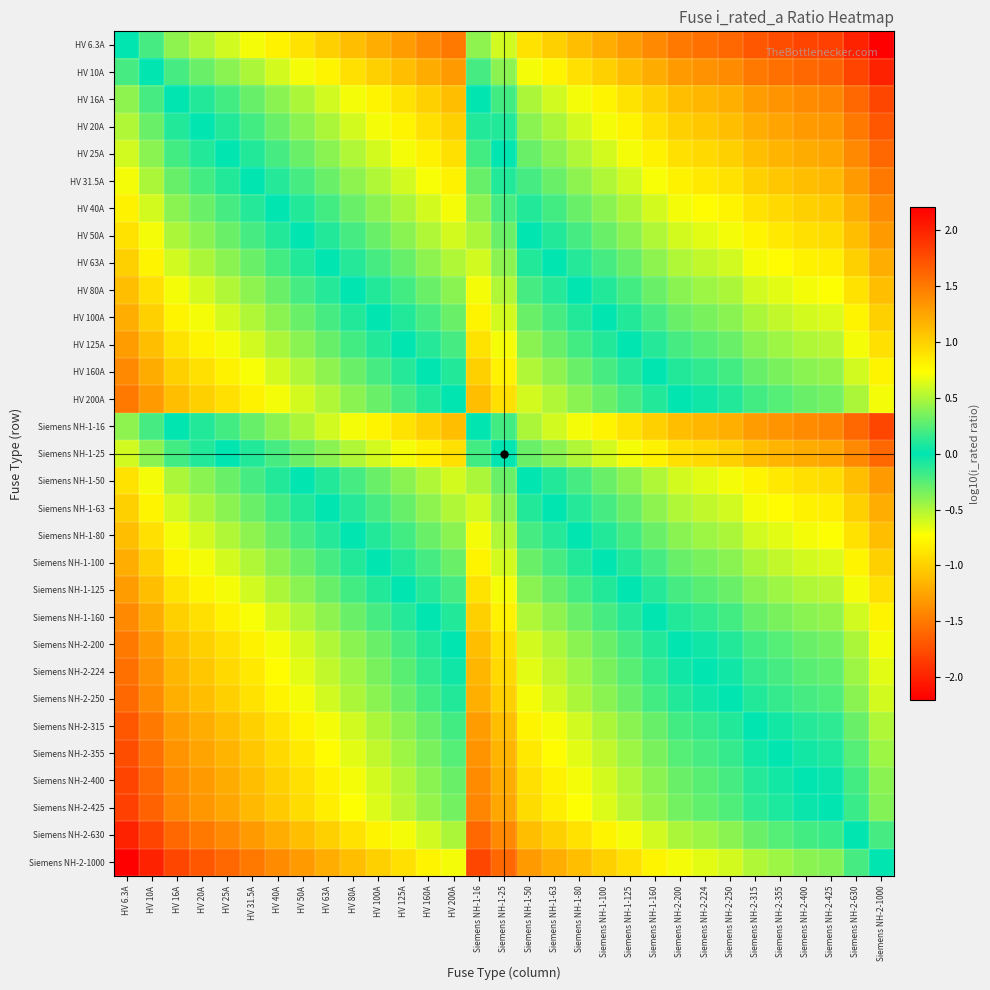

Reading left to right, what are all the values shown in this chart?

HV 6.3A: HV 6.3A=0.0	HV 10A=-0.2	HV 16A=-0.4	HV 20A=-0.5	HV 25A=-0.6	HV 31.5A=-0.7	HV 40A=-0.8	HV 50A=-0.9	HV 63A=-1.0	HV 80A=-1.1	HV 100A=-1.2	HV 125A=-1.3	HV 160A=-1.4	HV 200A=-1.5	Siemens NH-1-16=-0.4	Siemens NH-1-25=-0.6	Siemens NH-1-50=-0.9	Siemens NH-1-63=-1.0	Siemens NH-1-80=-1.1	Siemens NH-1-100=-1.2	Siemens NH-1-125=-1.3	Siemens NH-1-160=-1.4	Siemens NH-2-200=-1.5	Siemens NH-2-224=-1.6	Siemens NH-2-250=-1.6	Siemens NH-2-315=-1.7	Siemens NH-2-355=-1.8	Siemens NH-2-400=-1.8	Siemens NH-2-425=-1.8	Siemens NH-2-630=-2.0	Siemens NH-2-1000=-2.2
HV 10A: HV 6.3A=0.2	HV 10A=0.0	HV 16A=-0.2	HV 20A=-0.3	HV 25A=-0.4	HV 31.5A=-0.5	HV 40A=-0.6	HV 50A=-0.7	HV 63A=-0.8	HV 80A=-0.9	HV 100A=-1.0	HV 125A=-1.1	HV 160A=-1.2	HV 200A=-1.3	Siemens NH-1-16=-0.2	Siemens NH-1-25=-0.4	Siemens NH-1-50=-0.7	Siemens NH-1-63=-0.8	Siemens NH-1-80=-0.9	Siemens NH-1-100=-1.0	Siemens NH-1-125=-1.1	Siemens NH-1-160=-1.2	Siemens NH-2-200=-1.3	Siemens NH-2-224=-1.4	Siemens NH-2-250=-1.4	Siemens NH-2-315=-1.5	Siemens NH-2-355=-1.6	Siemens NH-2-400=-1.6	Siemens NH-2-425=-1.6	Siemens NH-2-630=-1.8	Siemens NH-2-1000=-2.0
HV 16A: HV 6.3A=0.4	HV 10A=0.2	HV 16A=0.0	HV 20A=-0.1	HV 25A=-0.2	HV 31.5A=-0.3	HV 40A=-0.4	HV 50A=-0.5	HV 63A=-0.6	HV 80A=-0.7	HV 100A=-0.8	HV 125A=-0.9	HV 160A=-1.0	HV 200A=-1.1	Siemens NH-1-16=0.0	Siemens NH-1-25=-0.2	Siemens NH-1-50=-0.5	Siemens NH-1-63=-0.6	Siemens NH-1-80=-0.7	Siemens NH-1-100=-0.8	Siemens NH-1-125=-0.9	Siemens NH-1-160=-1.0	Siemens NH-2-200=-1.1	Siemens NH-2-224=-1.1	Siemens NH-2-250=-1.2	Siemens NH-2-315=-1.3	Siemens NH-2-355=-1.3	Siemens NH-2-400=-1.4	Siemens NH-2-425=-1.4	Siemens NH-2-630=-1.6	Siemens NH-2-1000=-1.8
HV 20A: HV 6.3A=0.5	HV 10A=0.3	HV 16A=0.1	HV 20A=0.0	HV 25A=-0.1	HV 31.5A=-0.2	HV 40A=-0.3	HV 50A=-0.4	HV 63A=-0.5	HV 80A=-0.6	HV 100A=-0.7	HV 125A=-0.8	HV 160A=-0.9	HV 200A=-1.0	Siemens NH-1-16=0.1	Siemens NH-1-25=-0.1	Siemens NH-1-50=-0.4	Siemens NH-1-63=-0.5	Siemens NH-1-80=-0.6	Siemens NH-1-100=-0.7	Siemens NH-1-125=-0.8	Siemens NH-1-160=-0.9	Siemens NH-2-200=-1.0	Siemens NH-2-224=-1.0	Siemens NH-2-250=-1.1	Siemens NH-2-315=-1.2	Siemens NH-2-355=-1.2	Siemens NH-2-400=-1.3	Siemens NH-2-425=-1.3	Siemens NH-2-630=-1.5	Siemens NH-2-1000=-1.7
HV 25A: HV 6.3A=0.6	HV 10A=0.4	HV 16A=0.2	HV 20A=0.1	HV 25A=0.0	HV 31.5A=-0.1	HV 40A=-0.2	HV 50A=-0.3	HV 63A=-0.4	HV 80A=-0.5	HV 100A=-0.6	HV 125A=-0.7	HV 160A=-0.8	HV 200A=-0.9	Siemens NH-1-16=0.2	Siemens NH-1-25=0.0	Siemens NH-1-50=-0.3	Siemens NH-1-63=-0.4	Siemens NH-1-80=-0.5	Siemens NH-1-100=-0.6	Siemens NH-1-125=-0.7	Siemens NH-1-160=-0.8	Siemens NH-2-200=-0.9	Siemens NH-2-224=-1.0	Siemens NH-2-250=-1.0	Siemens NH-2-315=-1.1	Siemens NH-2-355=-1.2	Siemens NH-2-400=-1.2	Siemens NH-2-425=-1.2	Siemens NH-2-630=-1.4	Siemens NH-2-1000=-1.6
HV 31.5A: HV 6.3A=0.7	HV 10A=0.5	HV 16A=0.3	HV 20A=0.2	HV 25A=0.1	HV 31.5A=0.0	HV 40A=-0.1	HV 50A=-0.2	HV 63A=-0.3	HV 80A=-0.4	HV 100A=-0.5	HV 125A=-0.6	HV 160A=-0.7	HV 200A=-0.8	Siemens NH-1-16=0.3	Siemens NH-1-25=0.1	Siemens NH-1-50=-0.2	Siemens NH-1-63=-0.3	Siemens NH-1-80=-0.4	Siemens NH-1-100=-0.5	Siemens NH-1-125=-0.6	Siemens NH-1-160=-0.7	Siemens NH-2-200=-0.8	Siemens NH-2-224=-0.9	Siemens NH-2-250=-0.9	Siemens NH-2-315=-1.0	Siemens NH-2-355=-1.1	Siemens NH-2-400=-1.1	Siemens NH-2-425=-1.1	Siemens NH-2-630=-1.3	Siemens NH-2-1000=-1.5
HV 40A: HV 6.3A=0.8	HV 10A=0.6	HV 16A=0.4	HV 20A=0.3	HV 25A=0.2	HV 31.5A=0.1	HV 40A=0.0	HV 50A=-0.1	HV 63A=-0.2	HV 80A=-0.3	HV 100A=-0.4	HV 125A=-0.5	HV 160A=-0.6	HV 200A=-0.7	Siemens NH-1-16=0.4	Siemens NH-1-25=0.2	Siemens NH-1-50=-0.1	Siemens NH-1-63=-0.2	Siemens NH-1-80=-0.3	Siemens NH-1-100=-0.4	Siemens NH-1-125=-0.5	Siemens NH-1-160=-0.6	Siemens NH-2-200=-0.7	Siemens NH-2-224=-0.7	Siemens NH-2-250=-0.8	Siemens NH-2-315=-0.9	Siemens NH-2-355=-0.9	Siemens NH-2-400=-1.0	Siemens NH-2-425=-1.0	Siemens NH-2-630=-1.2	Siemens NH-2-1000=-1.4
HV 50A: HV 6.3A=0.9	HV 10A=0.7	HV 16A=0.5	HV 20A=0.4	HV 25A=0.3	HV 31.5A=0.2	HV 40A=0.1	HV 50A=0.0	HV 63A=-0.1	HV 80A=-0.2	HV 100A=-0.3	HV 125A=-0.4	HV 160A=-0.5	HV 200A=-0.6	Siemens NH-1-16=0.5	Siemens NH-1-25=0.3	Siemens NH-1-50=0.0	Siemens NH-1-63=-0.1	Siemens NH-1-80=-0.2	Siemens NH-1-100=-0.3	Siemens NH-1-125=-0.4	Siemens NH-1-160=-0.5	Siemens NH-2-200=-0.6	Siemens NH-2-224=-0.7	Siemens NH-2-250=-0.7	Siemens NH-2-315=-0.8	Siemens NH-2-355=-0.9	Siemens NH-2-400=-0.9	Siemens NH-2-425=-0.9	Siemens NH-2-630=-1.1	Siemens NH-2-1000=-1.3
HV 63A: HV 6.3A=1.0	HV 10A=0.8	HV 16A=0.6	HV 20A=0.5	HV 25A=0.4	HV 31.5A=0.3	HV 40A=0.2	HV 50A=0.1	HV 63A=0.0	HV 80A=-0.1	HV 100A=-0.2	HV 125A=-0.3	HV 160A=-0.4	HV 200A=-0.5	Siemens NH-1-16=0.6	Siemens NH-1-25=0.4	Siemens NH-1-50=0.1	Siemens NH-1-63=0.0	Siemens NH-1-80=-0.1	Siemens NH-1-100=-0.2	Siemens NH-1-125=-0.3	Siemens NH-1-160=-0.4	Siemens NH-2-200=-0.5	Siemens NH-2-224=-0.6	Siemens NH-2-250=-0.6	Siemens NH-2-315=-0.7	Siemens NH-2-355=-0.8	Siemens NH-2-400=-0.8	Siemens NH-2-425=-0.8	Siemens NH-2-630=-1.0	Siemens NH-2-1000=-1.2
HV 80A: HV 6.3A=1.1	HV 10A=0.9	HV 16A=0.7	HV 20A=0.6	HV 25A=0.5	HV 31.5A=0.4	HV 40A=0.3	HV 50A=0.2	HV 63A=0.1	HV 80A=0.0	HV 100A=-0.1	HV 125A=-0.2	HV 160A=-0.3	HV 200A=-0.4	Siemens NH-1-16=0.7	Siemens NH-1-25=0.5	Siemens NH-1-50=0.2	Siemens NH-1-63=0.1	Siemens NH-1-80=0.0	Siemens NH-1-100=-0.1	Siemens NH-1-125=-0.2	Siemens NH-1-160=-0.3	Siemens NH-2-200=-0.4	Siemens NH-2-224=-0.4	Siemens NH-2-250=-0.5	Siemens NH-2-315=-0.6	Siemens NH-2-355=-0.6	Siemens NH-2-400=-0.7	Siemens NH-2-425=-0.7	Siemens NH-2-630=-0.9	Siemens NH-2-1000=-1.1
HV 100A: HV 6.3A=1.2	HV 10A=1.0	HV 16A=0.8	HV 20A=0.7	HV 25A=0.6	HV 31.5A=0.5	HV 40A=0.4	HV 50A=0.3	HV 63A=0.2	HV 80A=0.1	HV 100A=0.0	HV 125A=-0.1	HV 160A=-0.2	HV 200A=-0.3	Siemens NH-1-16=0.8	Siemens NH-1-25=0.6	Siemens NH-1-50=0.3	Siemens NH-1-63=0.2	Siemens NH-1-80=0.1	Siemens NH-1-100=0.0	Siemens NH-1-125=-0.1	Siemens NH-1-160=-0.2	Siemens NH-2-200=-0.3	Siemens NH-2-224=-0.4	Siemens NH-2-250=-0.4	Siemens NH-2-315=-0.5	Siemens NH-2-355=-0.6	Siemens NH-2-400=-0.6	Siemens NH-2-425=-0.6	Siemens NH-2-630=-0.8	Siemens NH-2-1000=-1.0
HV 125A: HV 6.3A=1.3	HV 10A=1.1	HV 16A=0.9	HV 20A=0.8	HV 25A=0.7	HV 31.5A=0.6	HV 40A=0.5	HV 50A=0.4	HV 63A=0.3	HV 80A=0.2	HV 100A=0.1	HV 125A=0.0	HV 160A=-0.1	HV 200A=-0.2	Siemens NH-1-16=0.9	Siemens NH-1-25=0.7	Siemens NH-1-50=0.4	Siemens NH-1-63=0.3	Siemens NH-1-80=0.2	Siemens NH-1-100=0.1	Siemens NH-1-125=0.0	Siemens NH-1-160=-0.1	Siemens NH-2-200=-0.2	Siemens NH-2-224=-0.3	Siemens NH-2-250=-0.3	Siemens NH-2-315=-0.4	Siemens NH-2-355=-0.5	Siemens NH-2-400=-0.5	Siemens NH-2-425=-0.5	Siemens NH-2-630=-0.7	Siemens NH-2-1000=-0.9
HV 160A: HV 6.3A=1.4	HV 10A=1.2	HV 16A=1.0	HV 20A=0.9	HV 25A=0.8	HV 31.5A=0.7	HV 40A=0.6	HV 50A=0.5	HV 63A=0.4	HV 80A=0.3	HV 100A=0.2	HV 125A=0.1	HV 160A=0.0	HV 200A=-0.1	Siemens NH-1-16=1.0	Siemens NH-1-25=0.8	Siemens NH-1-50=0.5	Siemens NH-1-63=0.4	Siemens NH-1-80=0.3	Siemens NH-1-100=0.2	Siemens NH-1-125=0.1	Siemens NH-1-160=0.0	Siemens NH-2-200=-0.1	Siemens NH-2-224=-0.1	Siemens NH-2-250=-0.2	Siemens NH-2-315=-0.3	Siemens NH-2-355=-0.3	Siemens NH-2-400=-0.4	Siemens NH-2-425=-0.4	Siemens NH-2-630=-0.6	Siemens NH-2-1000=-0.8
HV 200A: HV 6.3A=1.5	HV 10A=1.3	HV 16A=1.1	HV 20A=1.0	HV 25A=0.9	HV 31.5A=0.8	HV 40A=0.7	HV 50A=0.6	HV 63A=0.5	HV 80A=0.4	HV 100A=0.3	HV 125A=0.2	HV 160A=0.1	HV 200A=0.0	Siemens NH-1-16=1.1	Siemens NH-1-25=0.9	Siemens NH-1-50=0.6	Siemens NH-1-63=0.5	Siemens NH-1-80=0.4	Siemens NH-1-100=0.3	Siemens NH-1-125=0.2	Siemens NH-1-160=0.1	Siemens NH-2-200=0.0	Siemens NH-2-224=-0.0	Siemens NH-2-250=-0.1	Siemens NH-2-315=-0.2	Siemens NH-2-355=-0.2	Siemens NH-2-400=-0.3	Siemens NH-2-425=-0.3	Siemens NH-2-630=-0.5	Siemens NH-2-1000=-0.7
Siemens NH-1-16: HV 6.3A=0.4	HV 10A=0.2	HV 16A=0.0	HV 20A=-0.1	HV 25A=-0.2	HV 31.5A=-0.3	HV 40A=-0.4	HV 50A=-0.5	HV 63A=-0.6	HV 80A=-0.7	HV 100A=-0.8	HV 125A=-0.9	HV 160A=-1.0	HV 200A=-1.1	Siemens NH-1-16=0.0	Siemens NH-1-25=-0.2	Siemens NH-1-50=-0.5	Siemens NH-1-63=-0.6	Siemens NH-1-80=-0.7	Siemens NH-1-100=-0.8	Siemens NH-1-125=-0.9	Siemens NH-1-160=-1.0	Siemens NH-2-200=-1.1	Siemens NH-2-224=-1.1	Siemens NH-2-250=-1.2	Siemens NH-2-315=-1.3	Siemens NH-2-355=-1.3	Siemens NH-2-400=-1.4	Siemens NH-2-425=-1.4	Siemens NH-2-630=-1.6	Siemens NH-2-1000=-1.8
Siemens NH-1-25: HV 6.3A=0.6	HV 10A=0.4	HV 16A=0.2	HV 20A=0.1	HV 25A=0.0	HV 31.5A=-0.1	HV 40A=-0.2	HV 50A=-0.3	HV 63A=-0.4	HV 80A=-0.5	HV 100A=-0.6	HV 125A=-0.7	HV 160A=-0.8	HV 200A=-0.9	Siemens NH-1-16=0.2	Siemens NH-1-25=0.0	Siemens NH-1-50=-0.3	Siemens NH-1-63=-0.4	Siemens NH-1-80=-0.5	Siemens NH-1-100=-0.6	Siemens NH-1-125=-0.7	Siemens NH-1-160=-0.8	Siemens NH-2-200=-0.9	Siemens NH-2-224=-1.0	Siemens NH-2-250=-1.0	Siemens NH-2-315=-1.1	Siemens NH-2-355=-1.2	Siemens NH-2-400=-1.2	Siemens NH-2-425=-1.2	Siemens NH-2-630=-1.4	Siemens NH-2-1000=-1.6
Siemens NH-1-50: HV 6.3A=0.9	HV 10A=0.7	HV 16A=0.5	HV 20A=0.4	HV 25A=0.3	HV 31.5A=0.2	HV 40A=0.1	HV 50A=0.0	HV 63A=-0.1	HV 80A=-0.2	HV 100A=-0.3	HV 125A=-0.4	HV 160A=-0.5	HV 200A=-0.6	Siemens NH-1-16=0.5	Siemens NH-1-25=0.3	Siemens NH-1-50=0.0	Siemens NH-1-63=-0.1	Siemens NH-1-80=-0.2	Siemens NH-1-100=-0.3	Siemens NH-1-125=-0.4	Siemens NH-1-160=-0.5	Siemens NH-2-200=-0.6	Siemens NH-2-224=-0.7	Siemens NH-2-250=-0.7	Siemens NH-2-315=-0.8	Siemens NH-2-355=-0.9	Siemens NH-2-400=-0.9	Siemens NH-2-425=-0.9	Siemens NH-2-630=-1.1	Siemens NH-2-1000=-1.3
Siemens NH-1-63: HV 6.3A=1.0	HV 10A=0.8	HV 16A=0.6	HV 20A=0.5	HV 25A=0.4	HV 31.5A=0.3	HV 40A=0.2	HV 50A=0.1	HV 63A=0.0	HV 80A=-0.1	HV 100A=-0.2	HV 125A=-0.3	HV 160A=-0.4	HV 200A=-0.5	Siemens NH-1-16=0.6	Siemens NH-1-25=0.4	Siemens NH-1-50=0.1	Siemens NH-1-63=0.0	Siemens NH-1-80=-0.1	Siemens NH-1-100=-0.2	Siemens NH-1-125=-0.3	Siemens NH-1-160=-0.4	Siemens NH-2-200=-0.5	Siemens NH-2-224=-0.6	Siemens NH-2-250=-0.6	Siemens NH-2-315=-0.7	Siemens NH-2-355=-0.8	Siemens NH-2-400=-0.8	Siemens NH-2-425=-0.8	Siemens NH-2-630=-1.0	Siemens NH-2-1000=-1.2
Siemens NH-1-80: HV 6.3A=1.1	HV 10A=0.9	HV 16A=0.7	HV 20A=0.6	HV 25A=0.5	HV 31.5A=0.4	HV 40A=0.3	HV 50A=0.2	HV 63A=0.1	HV 80A=0.0	HV 100A=-0.1	HV 125A=-0.2	HV 160A=-0.3	HV 200A=-0.4	Siemens NH-1-16=0.7	Siemens NH-1-25=0.5	Siemens NH-1-50=0.2	Siemens NH-1-63=0.1	Siemens NH-1-80=0.0	Siemens NH-1-100=-0.1	Siemens NH-1-125=-0.2	Siemens NH-1-160=-0.3	Siemens NH-2-200=-0.4	Siemens NH-2-224=-0.4	Siemens NH-2-250=-0.5	Siemens NH-2-315=-0.6	Siemens NH-2-355=-0.6	Siemens NH-2-400=-0.7	Siemens NH-2-425=-0.7	Siemens NH-2-630=-0.9	Siemens NH-2-1000=-1.1
Siemens NH-1-100: HV 6.3A=1.2	HV 10A=1.0	HV 16A=0.8	HV 20A=0.7	HV 25A=0.6	HV 31.5A=0.5	HV 40A=0.4	HV 50A=0.3	HV 63A=0.2	HV 80A=0.1	HV 100A=0.0	HV 125A=-0.1	HV 160A=-0.2	HV 200A=-0.3	Siemens NH-1-16=0.8	Siemens NH-1-25=0.6	Siemens NH-1-50=0.3	Siemens NH-1-63=0.2	Siemens NH-1-80=0.1	Siemens NH-1-100=0.0	Siemens NH-1-125=-0.1	Siemens NH-1-160=-0.2	Siemens NH-2-200=-0.3	Siemens NH-2-224=-0.4	Siemens NH-2-250=-0.4	Siemens NH-2-315=-0.5	Siemens NH-2-355=-0.6	Siemens NH-2-400=-0.6	Siemens NH-2-425=-0.6	Siemens NH-2-630=-0.8	Siemens NH-2-1000=-1.0
Siemens NH-1-125: HV 6.3A=1.3	HV 10A=1.1	HV 16A=0.9	HV 20A=0.8	HV 25A=0.7	HV 31.5A=0.6	HV 40A=0.5	HV 50A=0.4	HV 63A=0.3	HV 80A=0.2	HV 100A=0.1	HV 125A=0.0	HV 160A=-0.1	HV 200A=-0.2	Siemens NH-1-16=0.9	Siemens NH-1-25=0.7	Siemens NH-1-50=0.4	Siemens NH-1-63=0.3	Siemens NH-1-80=0.2	Siemens NH-1-100=0.1	Siemens NH-1-125=0.0	Siemens NH-1-160=-0.1	Siemens NH-2-200=-0.2	Siemens NH-2-224=-0.3	Siemens NH-2-250=-0.3	Siemens NH-2-315=-0.4	Siemens NH-2-355=-0.5	Siemens NH-2-400=-0.5	Siemens NH-2-425=-0.5	Siemens NH-2-630=-0.7	Siemens NH-2-1000=-0.9
Siemens NH-1-160: HV 6.3A=1.4	HV 10A=1.2	HV 16A=1.0	HV 20A=0.9	HV 25A=0.8	HV 31.5A=0.7	HV 40A=0.6	HV 50A=0.5	HV 63A=0.4	HV 80A=0.3	HV 100A=0.2	HV 125A=0.1	HV 160A=0.0	HV 200A=-0.1	Siemens NH-1-16=1.0	Siemens NH-1-25=0.8	Siemens NH-1-50=0.5	Siemens NH-1-63=0.4	Siemens NH-1-80=0.3	Siemens NH-1-100=0.2	Siemens NH-1-125=0.1	Siemens NH-1-160=0.0	Siemens NH-2-200=-0.1	Siemens NH-2-224=-0.1	Siemens NH-2-250=-0.2	Siemens NH-2-315=-0.3	Siemens NH-2-355=-0.3	Siemens NH-2-400=-0.4	Siemens NH-2-425=-0.4	Siemens NH-2-630=-0.6	Siemens NH-2-1000=-0.8
Siemens NH-2-200: HV 6.3A=1.5	HV 10A=1.3	HV 16A=1.1	HV 20A=1.0	HV 25A=0.9	HV 31.5A=0.8	HV 40A=0.7	HV 50A=0.6	HV 63A=0.5	HV 80A=0.4	HV 100A=0.3	HV 125A=0.2	HV 160A=0.1	HV 200A=0.0	Siemens NH-1-16=1.1	Siemens NH-1-25=0.9	Siemens NH-1-50=0.6	Siemens NH-1-63=0.5	Siemens NH-1-80=0.4	Siemens NH-1-100=0.3	Siemens NH-1-125=0.2	Siemens NH-1-160=0.1	Siemens NH-2-200=0.0	Siemens NH-2-224=-0.0	Siemens NH-2-250=-0.1	Siemens NH-2-315=-0.2	Siemens NH-2-355=-0.2	Siemens NH-2-400=-0.3	Siemens NH-2-425=-0.3	Siemens NH-2-630=-0.5	Siemens NH-2-1000=-0.7
Siemens NH-2-224: HV 6.3A=1.6	HV 10A=1.4	HV 16A=1.1	HV 20A=1.0	HV 25A=1.0	HV 31.5A=0.9	HV 40A=0.7	HV 50A=0.7	HV 63A=0.6	HV 80A=0.4	HV 100A=0.4	HV 125A=0.3	HV 160A=0.1	HV 200A=0.0	Siemens NH-1-16=1.1	Siemens NH-1-25=1.0	Siemens NH-1-50=0.7	Siemens NH-1-63=0.6	Siemens NH-1-80=0.4	Siemens NH-1-100=0.4	Siemens NH-1-125=0.3	Siemens NH-1-160=0.1	Siemens NH-2-200=0.0	Siemens NH-2-224=0.0	Siemens NH-2-250=-0.0	Siemens NH-2-315=-0.1	Siemens NH-2-355=-0.2	Siemens NH-2-400=-0.3	Siemens NH-2-425=-0.3	Siemens NH-2-630=-0.4	Siemens NH-2-1000=-0.6
Siemens NH-2-250: HV 6.3A=1.6	HV 10A=1.4	HV 16A=1.2	HV 20A=1.1	HV 25A=1.0	HV 31.5A=0.9	HV 40A=0.8	HV 50A=0.7	HV 63A=0.6	HV 80A=0.5	HV 100A=0.4	HV 125A=0.3	HV 160A=0.2	HV 200A=0.1	Siemens NH-1-16=1.2	Siemens NH-1-25=1.0	Siemens NH-1-50=0.7	Siemens NH-1-63=0.6	Siemens NH-1-80=0.5	Siemens NH-1-100=0.4	Siemens NH-1-125=0.3	Siemens NH-1-160=0.2	Siemens NH-2-200=0.1	Siemens NH-2-224=0.0	Siemens NH-2-250=0.0	Siemens NH-2-315=-0.1	Siemens NH-2-355=-0.2	Siemens NH-2-400=-0.2	Siemens NH-2-425=-0.2	Siemens NH-2-630=-0.4	Siemens NH-2-1000=-0.6
Siemens NH-2-315: HV 6.3A=1.7	HV 10A=1.5	HV 16A=1.3	HV 20A=1.2	HV 25A=1.1	HV 31.5A=1.0	HV 40A=0.9	HV 50A=0.8	HV 63A=0.7	HV 80A=0.6	HV 100A=0.5	HV 125A=0.4	HV 160A=0.3	HV 200A=0.2	Siemens NH-1-16=1.3	Siemens NH-1-25=1.1	Siemens NH-1-50=0.8	Siemens NH-1-63=0.7	Siemens NH-1-80=0.6	Siemens NH-1-100=0.5	Siemens NH-1-125=0.4	Siemens NH-1-160=0.3	Siemens NH-2-200=0.2	Siemens NH-2-224=0.1	Siemens NH-2-250=0.1	Siemens NH-2-315=0.0	Siemens NH-2-355=-0.1	Siemens NH-2-400=-0.1	Siemens NH-2-425=-0.1	Siemens NH-2-630=-0.3	Siemens NH-2-1000=-0.5
Siemens NH-2-355: HV 6.3A=1.8	HV 10A=1.6	HV 16A=1.3	HV 20A=1.2	HV 25A=1.2	HV 31.5A=1.1	HV 40A=0.9	HV 50A=0.9	HV 63A=0.8	HV 80A=0.6	HV 100A=0.6	HV 125A=0.5	HV 160A=0.3	HV 200A=0.2	Siemens NH-1-16=1.3	Siemens NH-1-25=1.2	Siemens NH-1-50=0.9	Siemens NH-1-63=0.8	Siemens NH-1-80=0.6	Siemens NH-1-100=0.6	Siemens NH-1-125=0.5	Siemens NH-1-160=0.3	Siemens NH-2-200=0.2	Siemens NH-2-224=0.2	Siemens NH-2-250=0.2	Siemens NH-2-315=0.1	Siemens NH-2-355=0.0	Siemens NH-2-400=-0.1	Siemens NH-2-425=-0.1	Siemens NH-2-630=-0.2	Siemens NH-2-1000=-0.4
Siemens NH-2-400: HV 6.3A=1.8	HV 10A=1.6	HV 16A=1.4	HV 20A=1.3	HV 25A=1.2	HV 31.5A=1.1	HV 40A=1.0	HV 50A=0.9	HV 63A=0.8	HV 80A=0.7	HV 100A=0.6	HV 125A=0.5	HV 160A=0.4	HV 200A=0.3	Siemens NH-1-16=1.4	Siemens NH-1-25=1.2	Siemens NH-1-50=0.9	Siemens NH-1-63=0.8	Siemens NH-1-80=0.7	Siemens NH-1-100=0.6	Siemens NH-1-125=0.5	Siemens NH-1-160=0.4	Siemens NH-2-200=0.3	Siemens NH-2-224=0.3	Siemens NH-2-250=0.2	Siemens NH-2-315=0.1	Siemens NH-2-355=0.1	Siemens NH-2-400=0.0	Siemens NH-2-425=-0.0	Siemens NH-2-630=-0.2	Siemens NH-2-1000=-0.4
Siemens NH-2-425: HV 6.3A=1.8	HV 10A=1.6	HV 16A=1.4	HV 20A=1.3	HV 25A=1.2	HV 31.5A=1.1	HV 40A=1.0	HV 50A=0.9	HV 63A=0.8	HV 80A=0.7	HV 100A=0.6	HV 125A=0.5	HV 160A=0.4	HV 200A=0.3	Siemens NH-1-16=1.4	Siemens NH-1-25=1.2	Siemens NH-1-50=0.9	Siemens NH-1-63=0.8	Siemens NH-1-80=0.7	Siemens NH-1-100=0.6	Siemens NH-1-125=0.5	Siemens NH-1-160=0.4	Siemens NH-2-200=0.3	Siemens NH-2-224=0.3	Siemens NH-2-250=0.2	Siemens NH-2-315=0.1	Siemens NH-2-355=0.1	Siemens NH-2-400=0.0	Siemens NH-2-425=0.0	Siemens NH-2-630=-0.2	Siemens NH-2-1000=-0.4
Siemens NH-2-630: HV 6.3A=2.0	HV 10A=1.8	HV 16A=1.6	HV 20A=1.5	HV 25A=1.4	HV 31.5A=1.3	HV 40A=1.2	HV 50A=1.1	HV 63A=1.0	HV 80A=0.9	HV 100A=0.8	HV 125A=0.7	HV 160A=0.6	HV 200A=0.5	Siemens NH-1-16=1.6	Siemens NH-1-25=1.4	Siemens NH-1-50=1.1	Siemens NH-1-63=1.0	Siemens NH-1-80=0.9	Siemens NH-1-100=0.8	Siemens NH-1-125=0.7	Siemens NH-1-160=0.6	Siemens NH-2-200=0.5	Siemens NH-2-224=0.4	Siemens NH-2-250=0.4	Siemens NH-2-315=0.3	Siemens NH-2-355=0.2	Siemens NH-2-400=0.2	Siemens NH-2-425=0.2	Siemens NH-2-630=0.0	Siemens NH-2-1000=-0.2
Siemens NH-2-1000: HV 6.3A=2.2	HV 10A=2.0	HV 16A=1.8	HV 20A=1.7	HV 25A=1.6	HV 31.5A=1.5	HV 40A=1.4	HV 50A=1.3	HV 63A=1.2	HV 80A=1.1	HV 100A=1.0	HV 125A=0.9	HV 160A=0.8	HV 200A=0.7	Siemens NH-1-16=1.8	Siemens NH-1-25=1.6	Siemens NH-1-50=1.3	Siemens NH-1-63=1.2	Siemens NH-1-80=1.1	Siemens NH-1-100=1.0	Siemens NH-1-125=0.9	Siemens NH-1-160=0.8	Siemens NH-2-200=0.7	Siemens NH-2-224=0.6	Siemens NH-2-250=0.6	Siemens NH-2-315=0.5	Siemens NH-2-355=0.4	Siemens NH-2-400=0.4	Siemens NH-2-425=0.4	Siemens NH-2-630=0.2	Siemens NH-2-1000=0.0